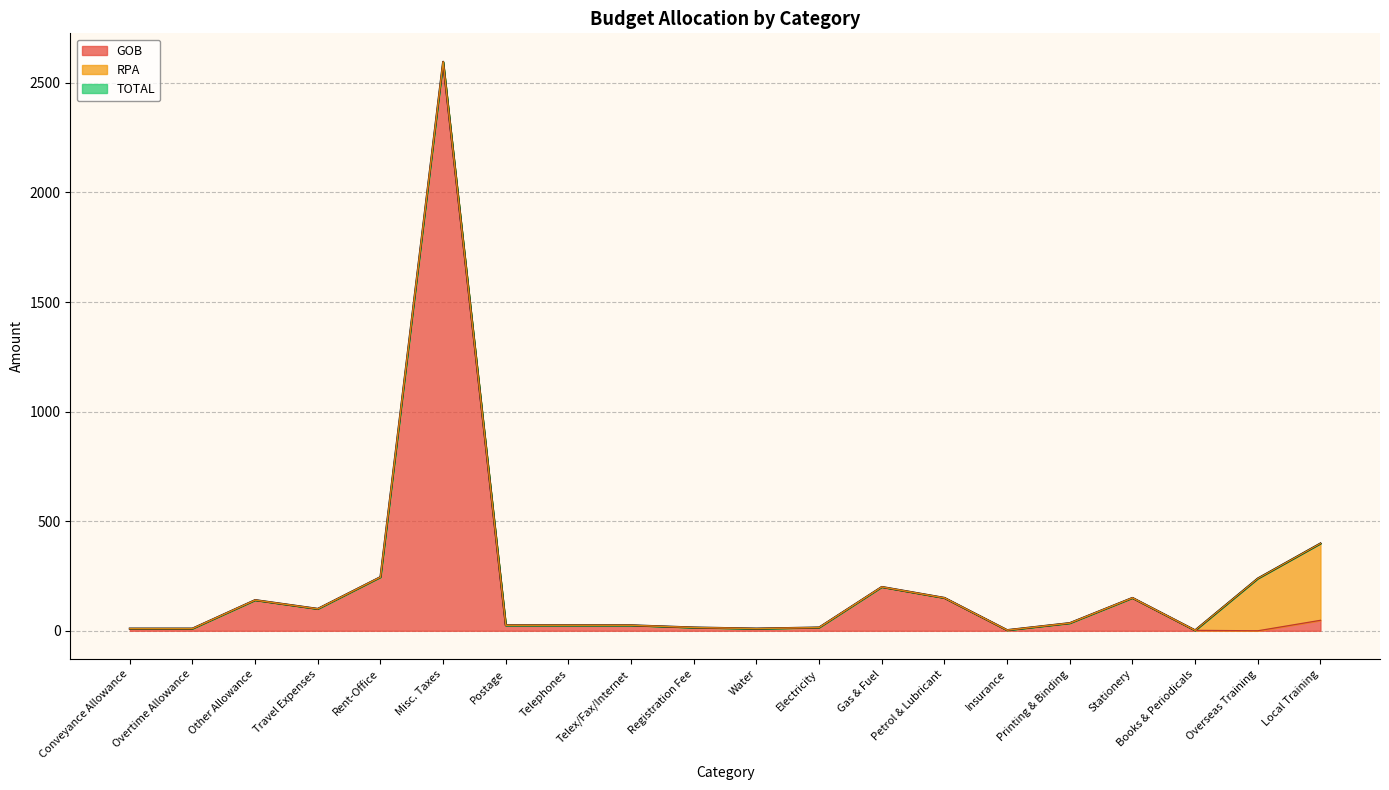

True or false: RPA line and GOB line intersect in this chart.

False